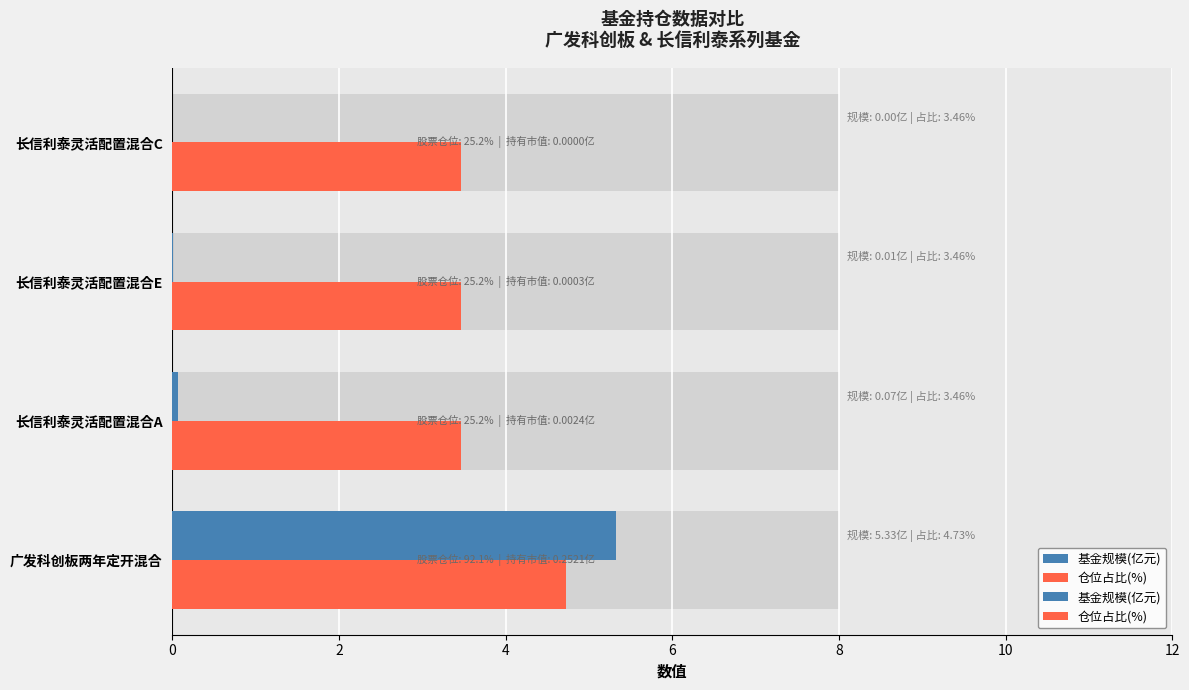

What is the difference between the 仓位占比(%) values at 长信利泰灵活配置混合A and 广发科创板两年定开混合?

1.3